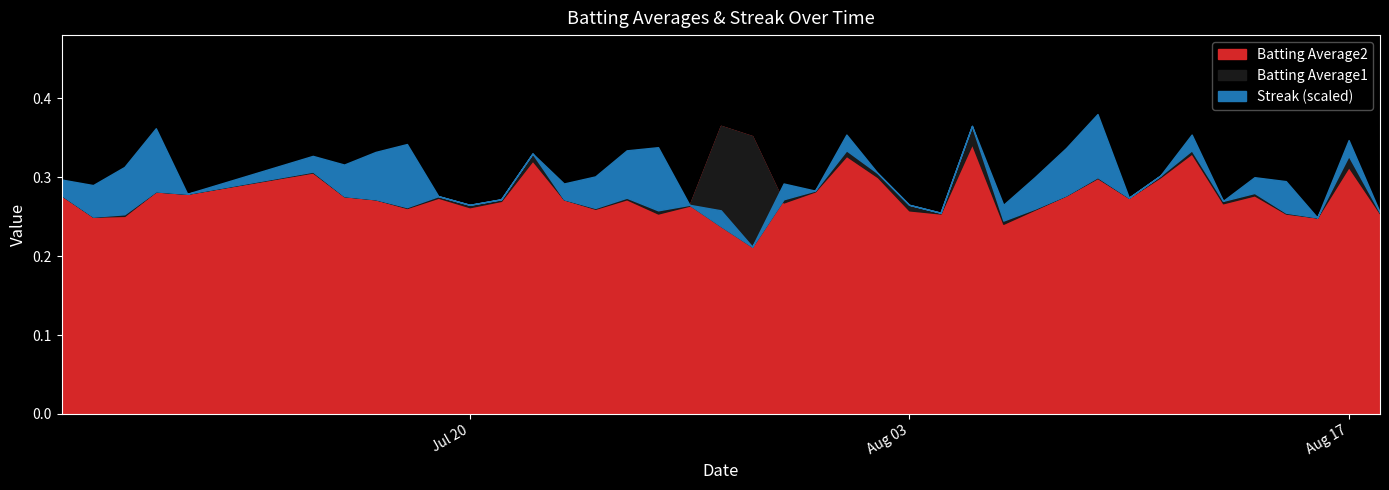

What is the difference between the second highest and minimum values in the Streak series?

8.0